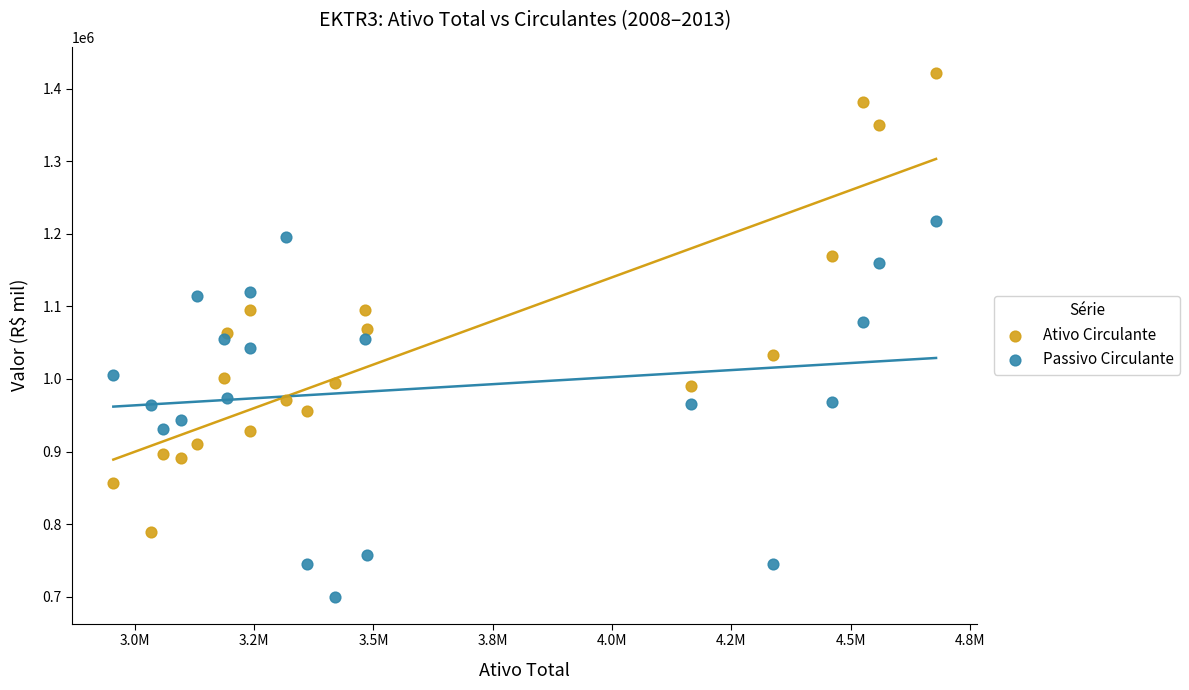

Which series contains the lowest Y value?

Passivo Circulante